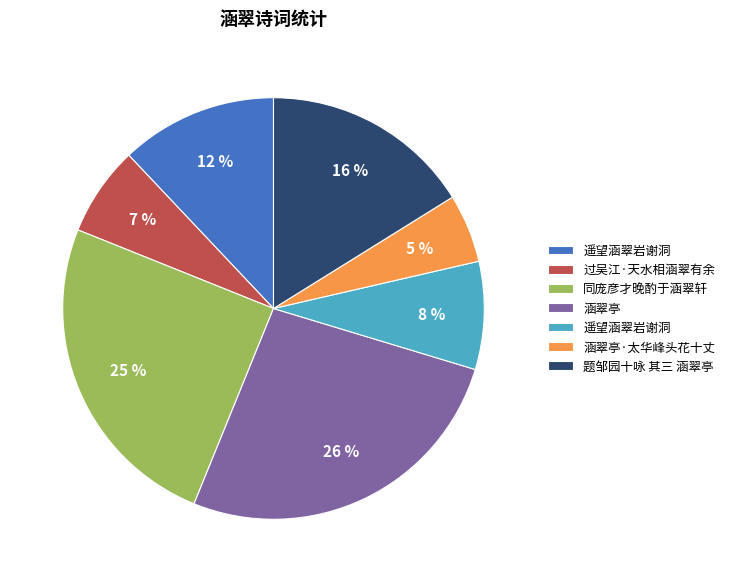

Is there a majority slice in this chart?

No